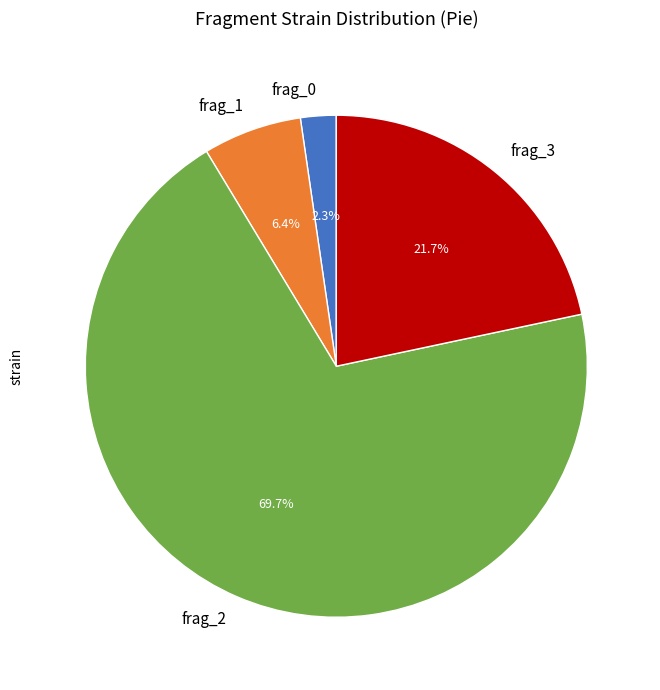

How many slices are in this pie chart?

4